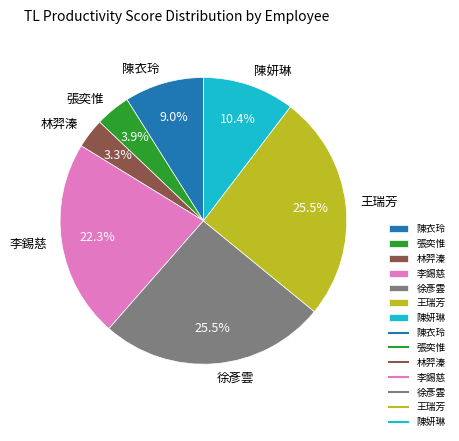

What is the smallest slice in the pie chart?

林羿溱